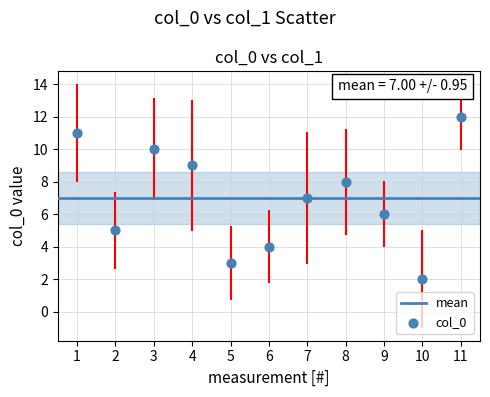

What is the average X value?

6